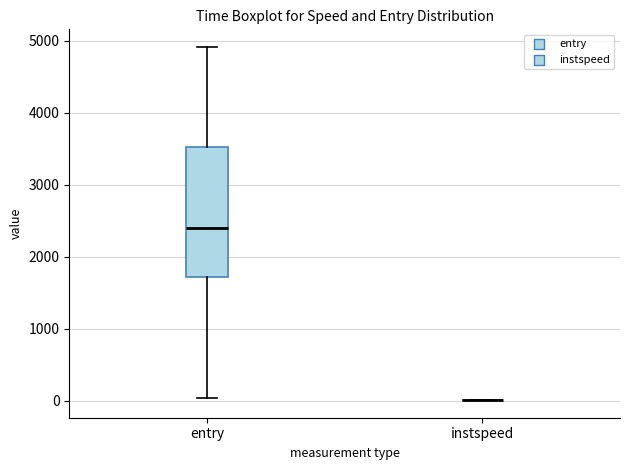

Reading left to right, transcribe this box plot: for each box, give where its median line is, the range the box spans, and where its two whiskers end, as read against the y-axis. The values are not printed on the chart, so give them approximately, as read against the axis.

entry: median 2400, box 1700 to 3500, whiskers 0 to 4900
instspeed: box collapsed to a line at 0, whiskers 0 to 0